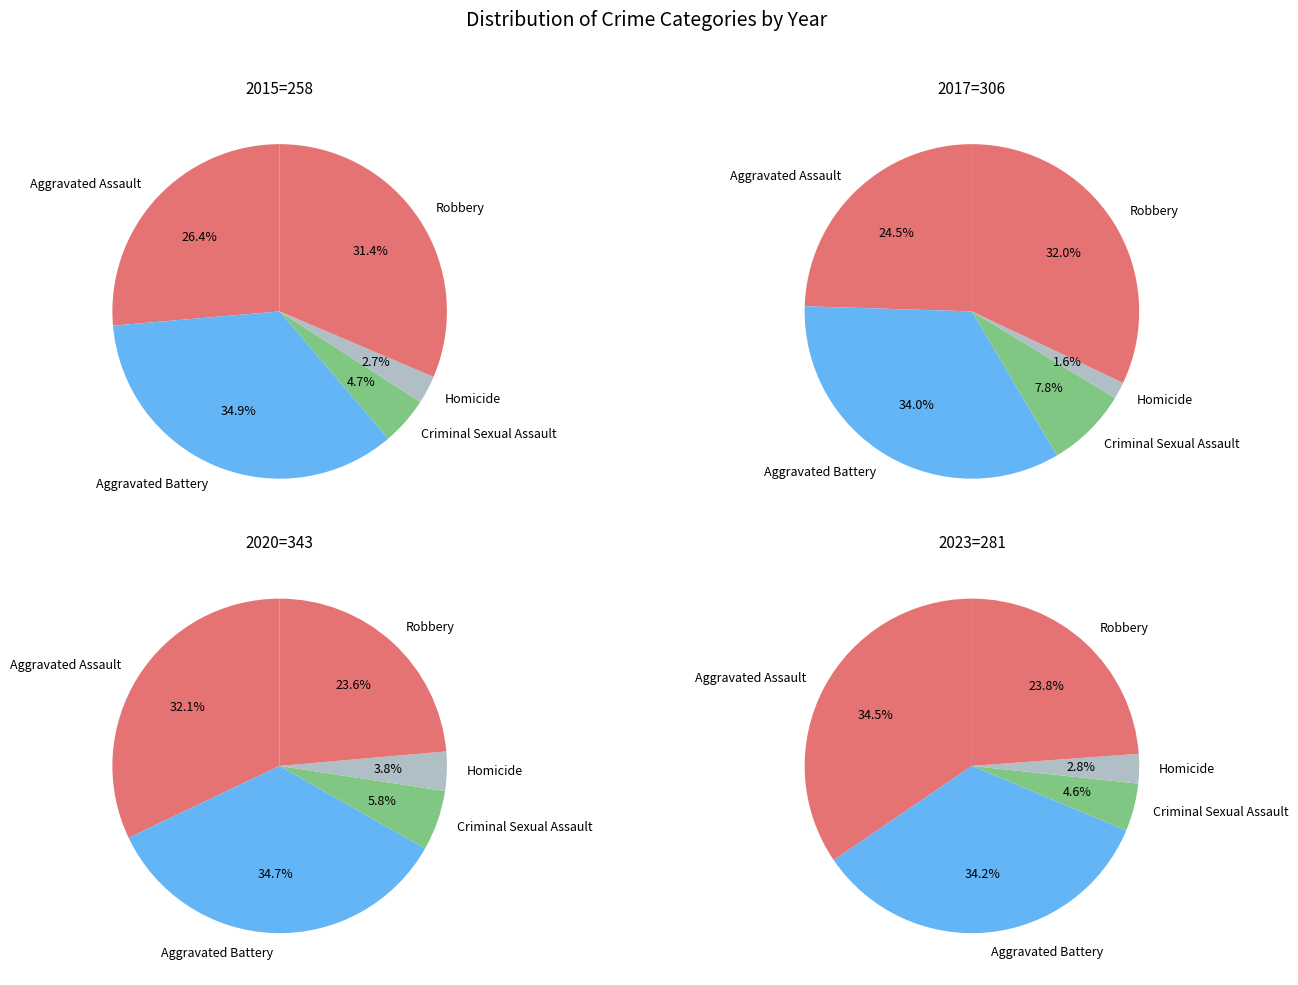

Which slice is the smallest?

Homicide